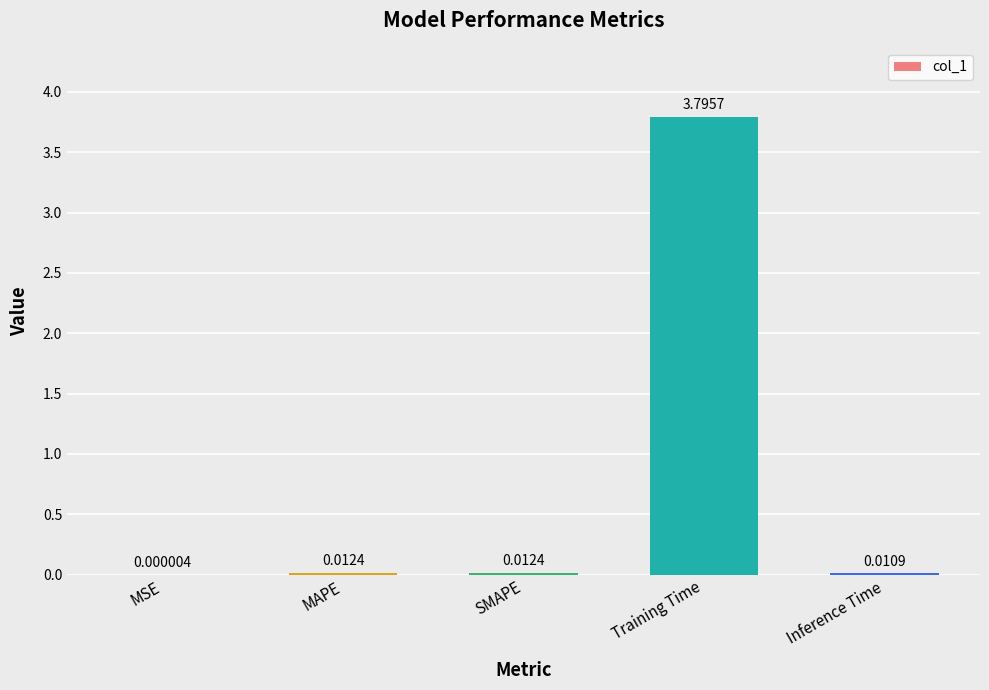

Which label corresponds to the largest value in the chart?

Training Time